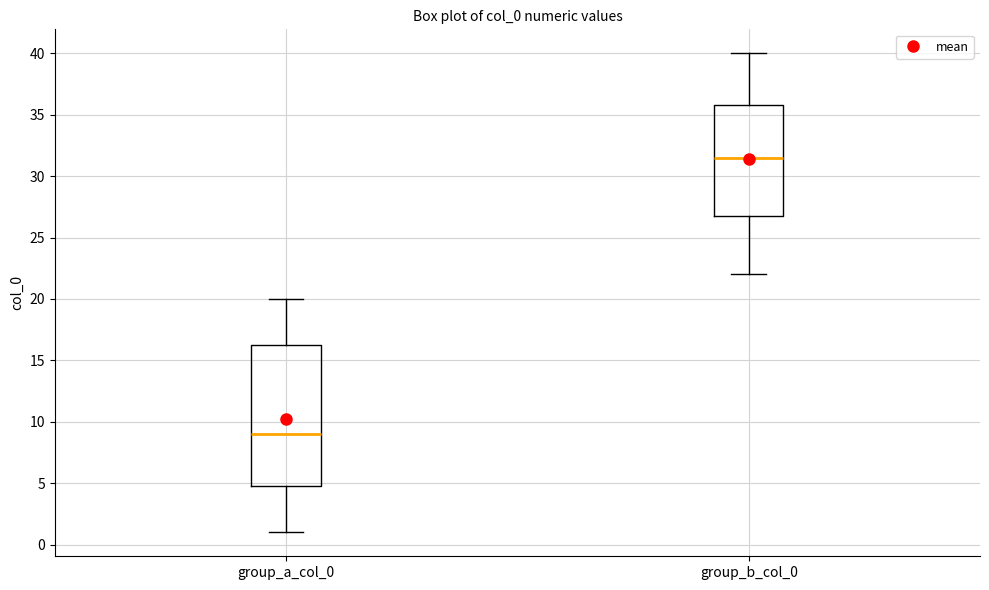

Reading left to right, read every box against the y-axis: the position of its median line, the range the box covers, and the ends of its whiskers. The values are not printed on the chart, so give them approximately, as read against the axis.

group_a_col_0: median 9.0, box 5.0 to 16.5, whiskers 1.0 to 20.0
group_b_col_0: median 31.5, box 27.0 to 36.0, whiskers 22.0 to 40.0